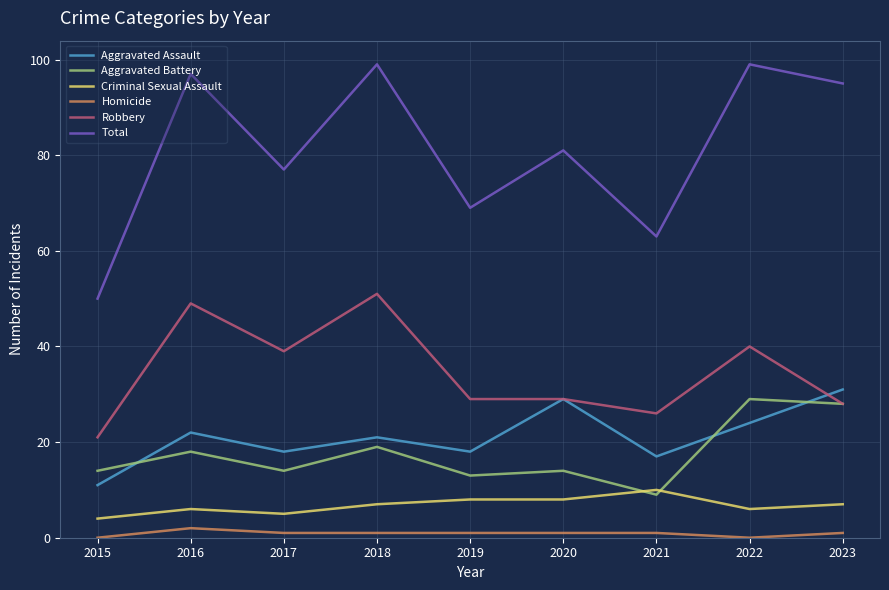

The value of Aggravated Battery at 2017 is 5. True or false?

False